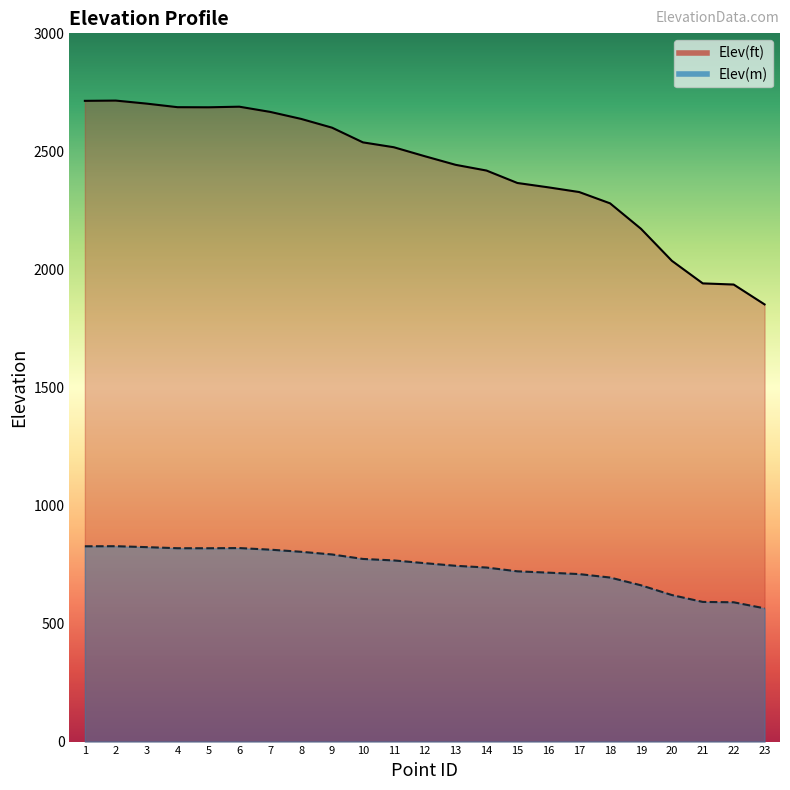

True or false: Elev(ft) has a value of 2702.3 at 3.

True